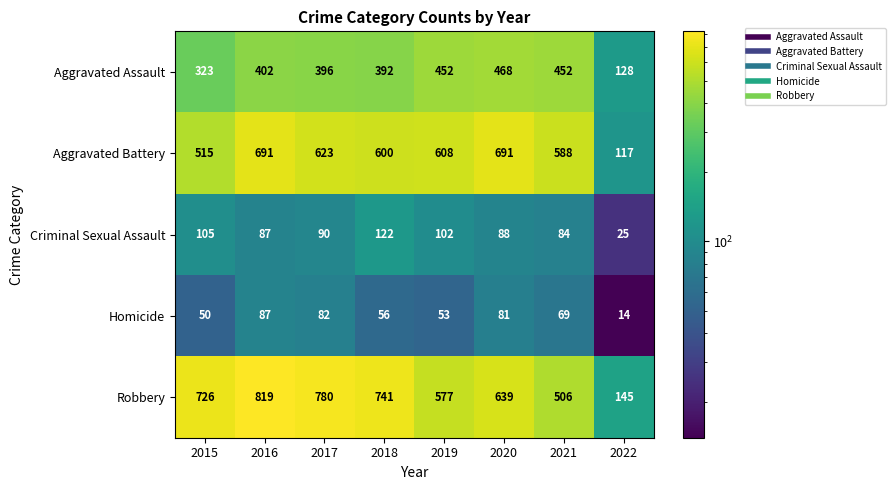

What is the approximate value of Criminal Sexual Assault at 2019?

102